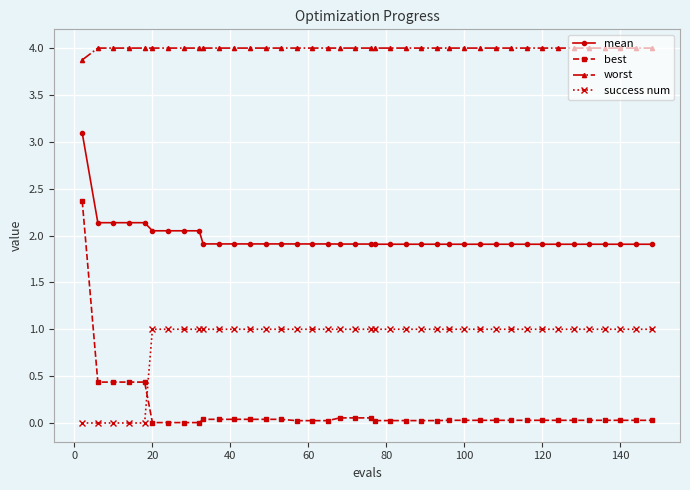

At how many categories does at least one series exceed 2?

40